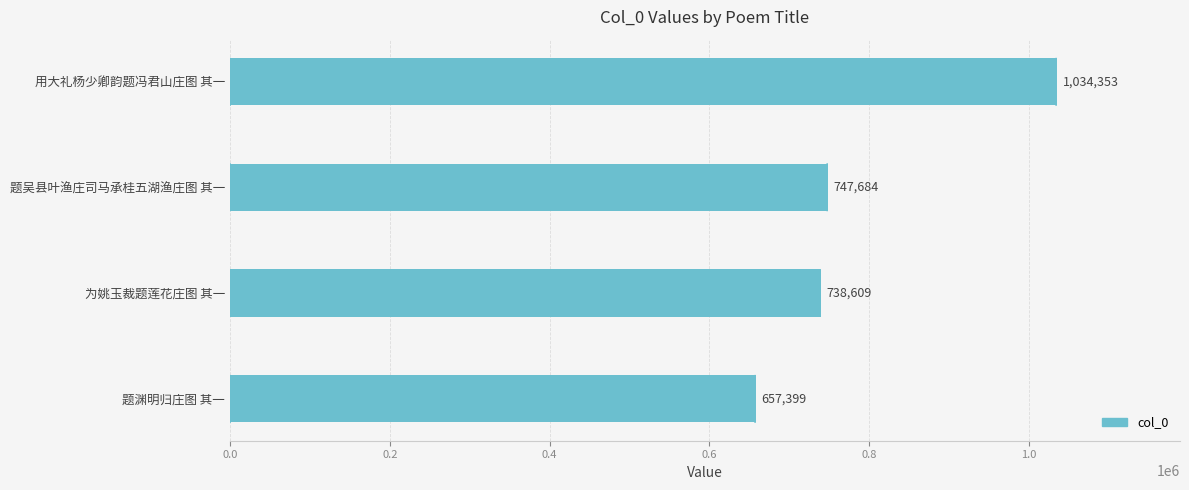

What is the difference between the maximum and minimum values?

376954